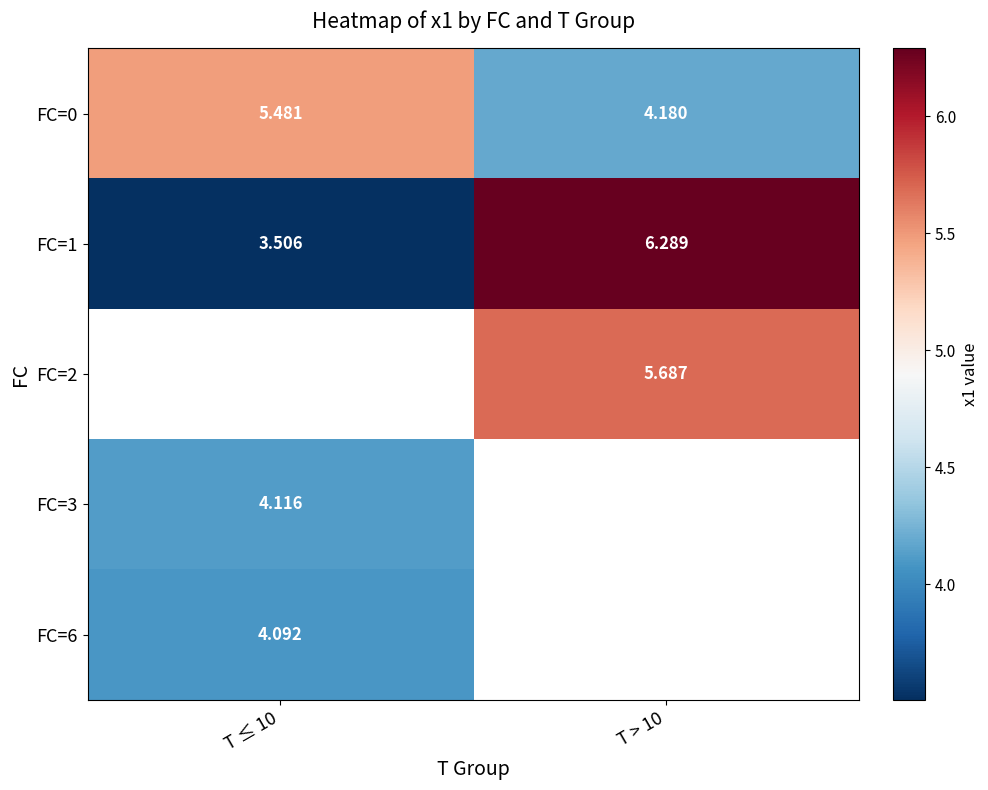

How many FC=1 values are between 3 and 6?

1